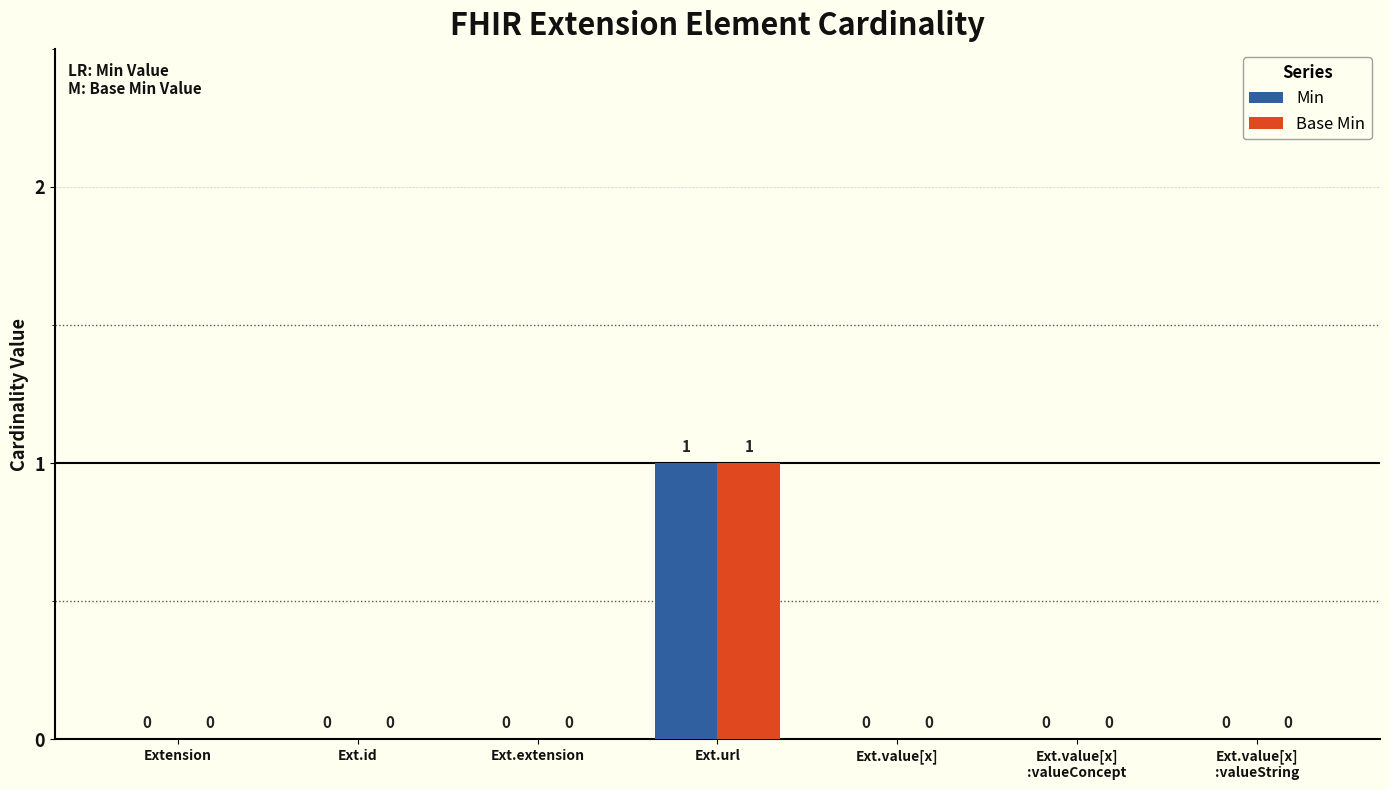

Is the value of Min at Ext.value[x] greater than the value of Base Min at Ext.url?

No